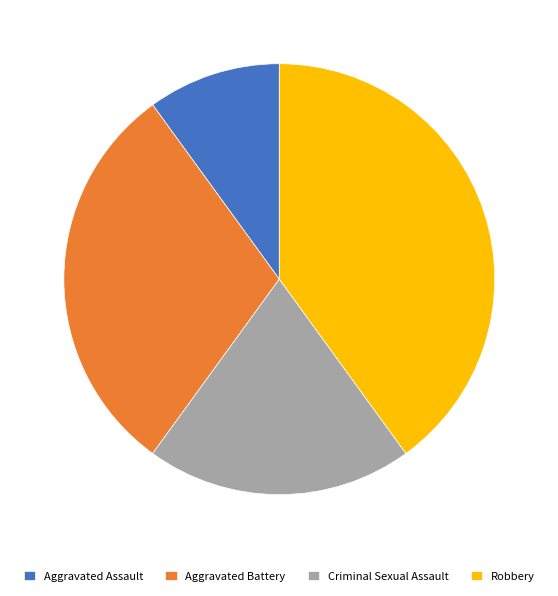

Count the number of slices in the pie.

4